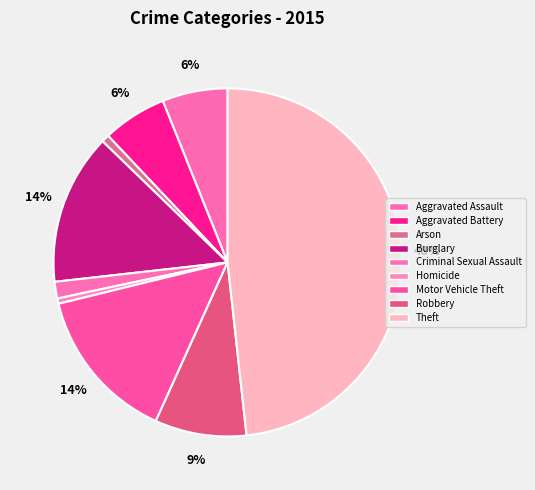

How many slices are in this pie chart?

9